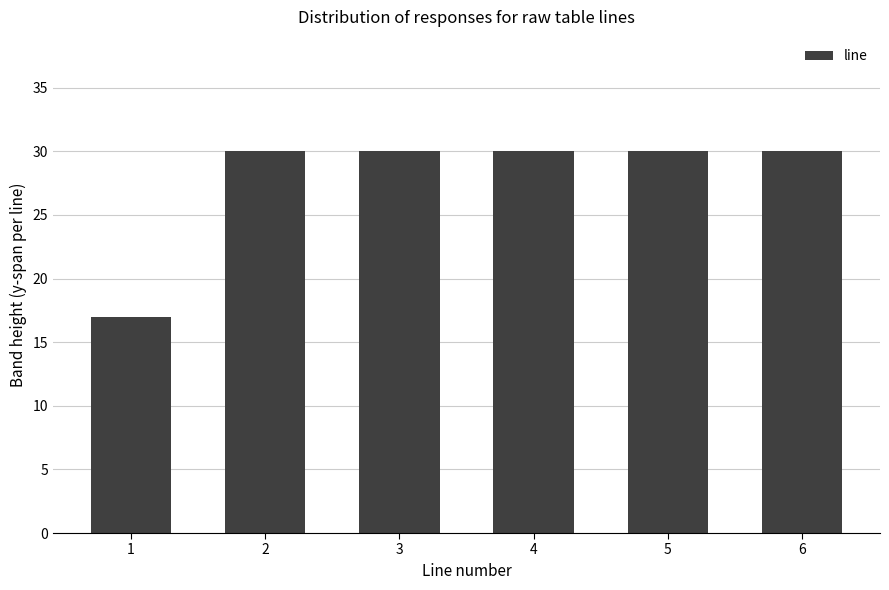

Is it true that the value at 2 is 51?

False